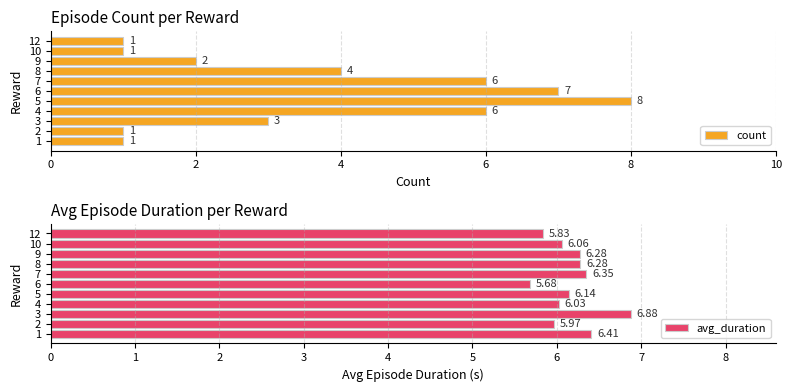

Reading left to right, extract all data points from this chart.

count: 1.0	1.0	3.0	6.0	8.0	7.0	6.0	4.0	2.0	1.0	1.0
avg_duration: 6.4	6.0	6.9	6.0	6.1	5.7	6.3	6.3	6.3	6.1	5.8